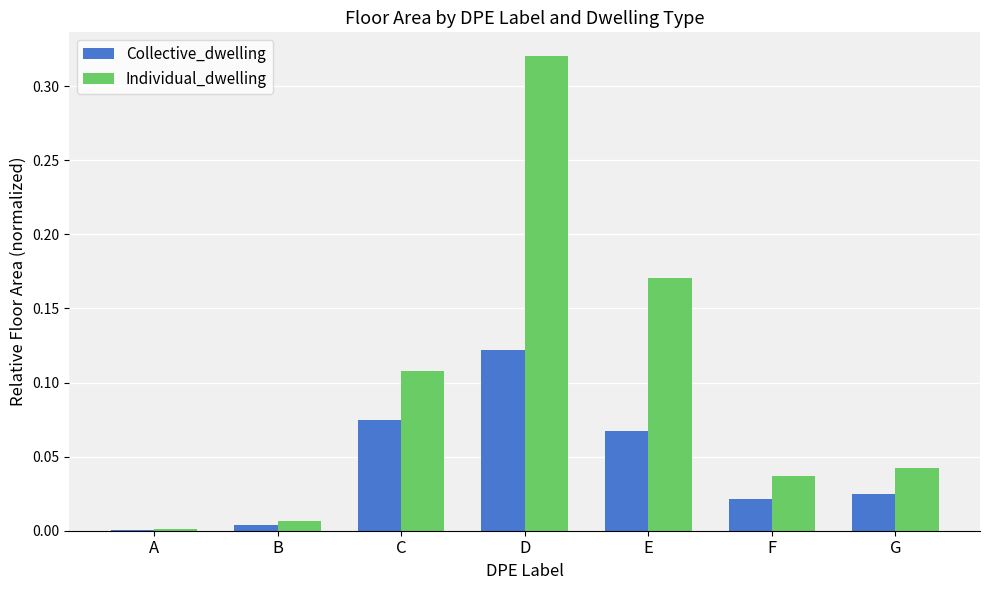

How many groups of bars are there?

7